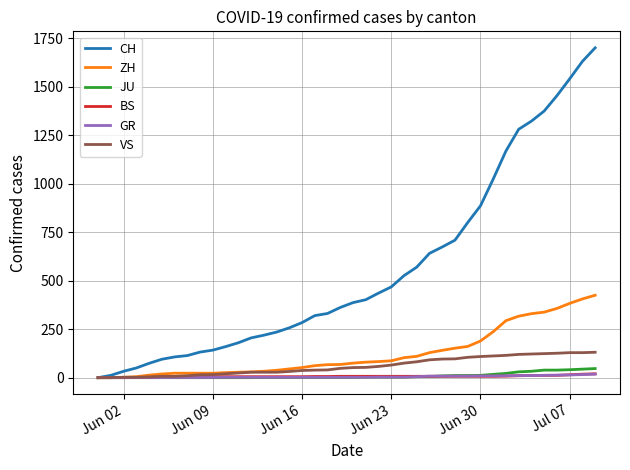

Which series has the largest total across all categories?

CH